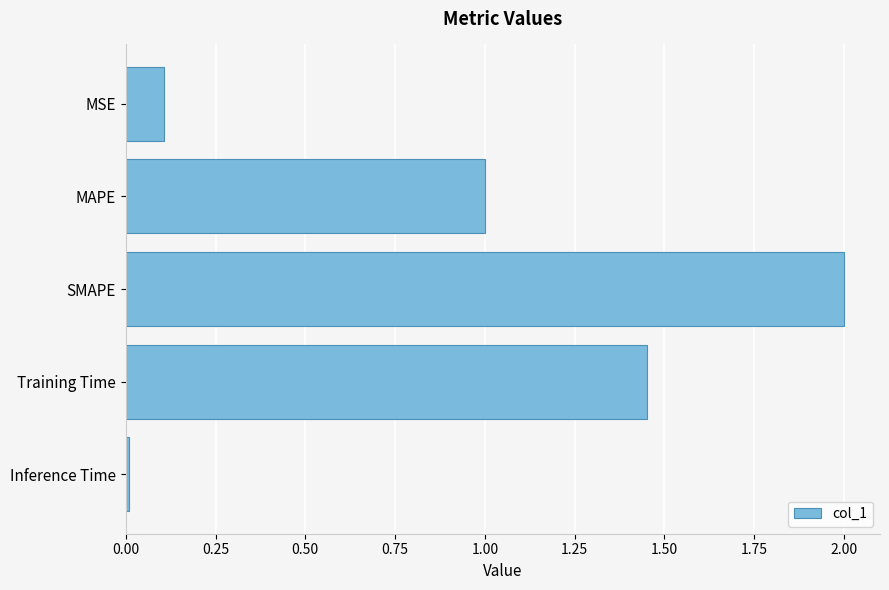

What position from the top is Training Time?

4